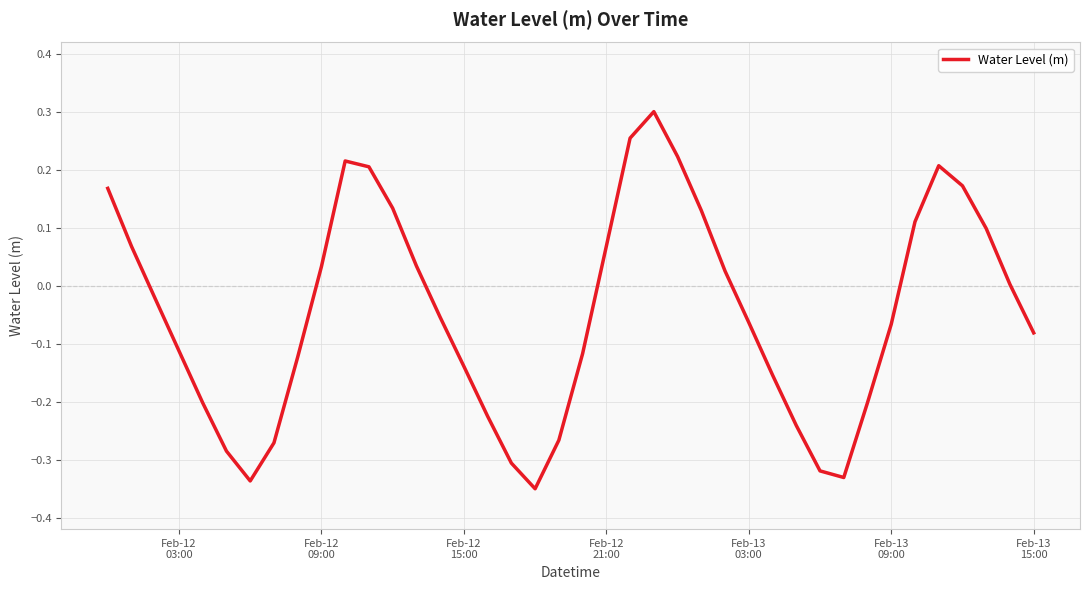

Is this an area chart (filled region under the line)?

No